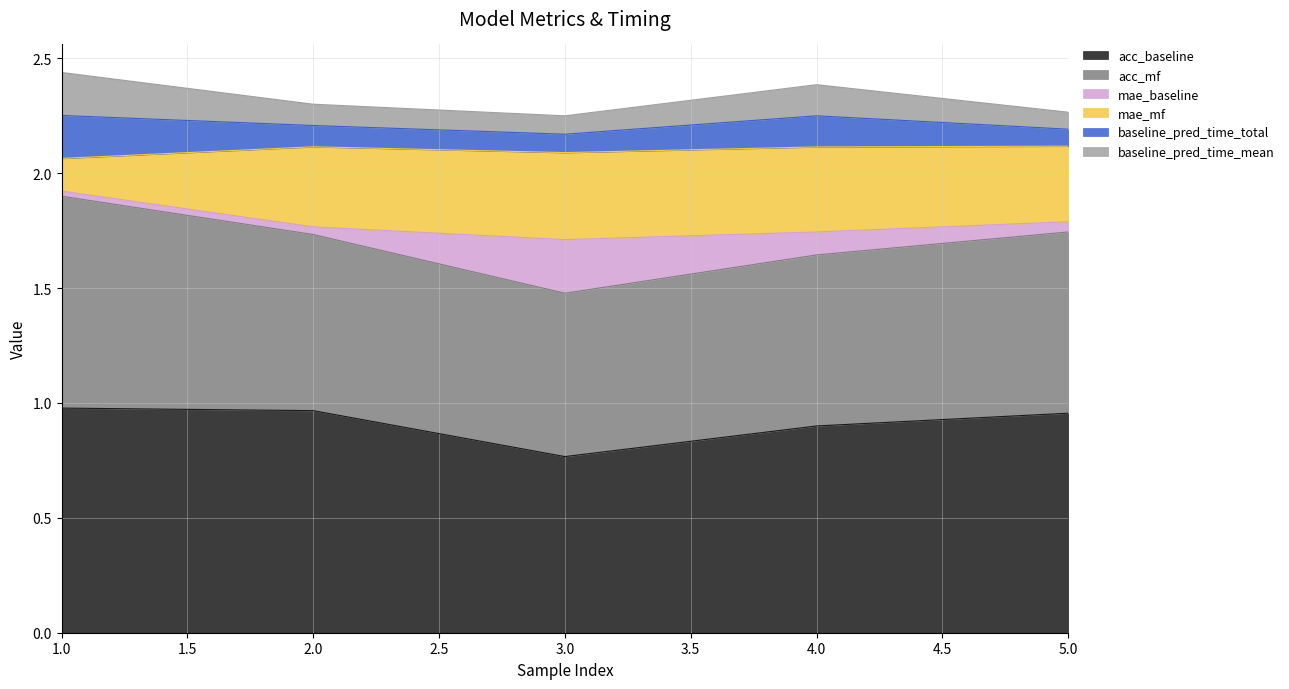

How many times do mae_baseline and baseline_pred_time_total cross each other?

2